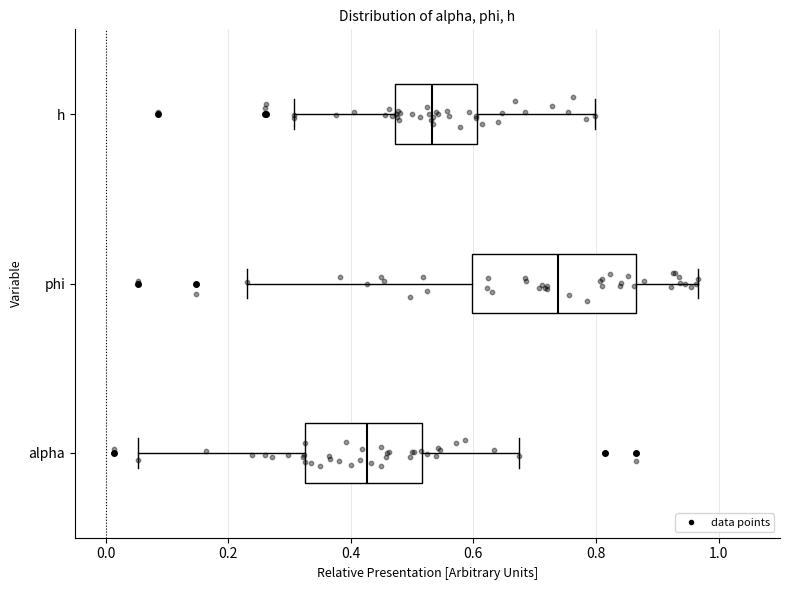

Reading bottom to top, transcribe this box plot: for each box, give where its median line is, the range the box spans, and where its two whiskers end, as read against the x-axis. The values are not printed on the chart, so give them approximately, as read against the axis.

alpha: median 0.42, box 0.32 to 0.52, whiskers 0.06 to 0.68
phi: median 0.74, box 0.60 to 0.86, whiskers 0.24 to 0.96
h: median 0.54, box 0.48 to 0.60, whiskers 0.30 to 0.80